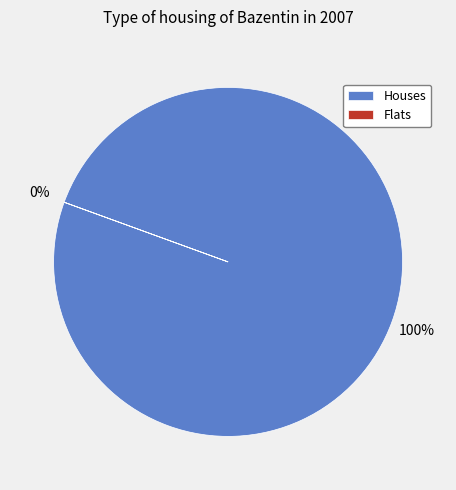

Between 200 and 10, which is larger?

200